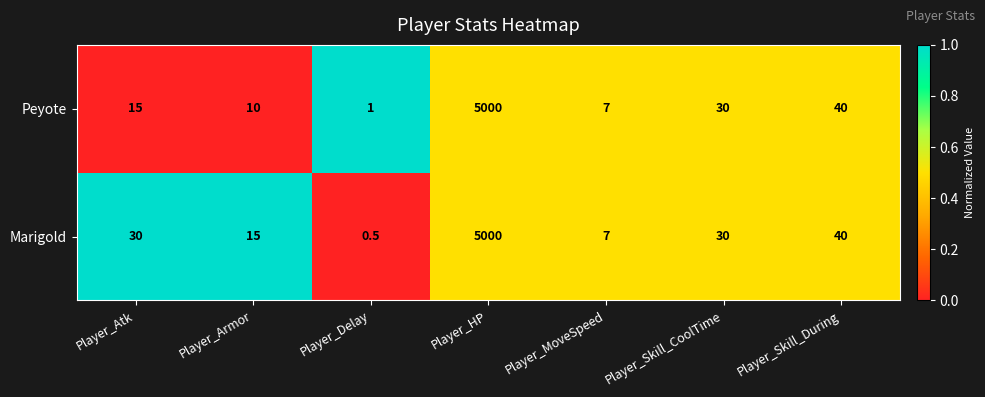

Which series changed the most between Player_Atk and Player_HP?

Peyote